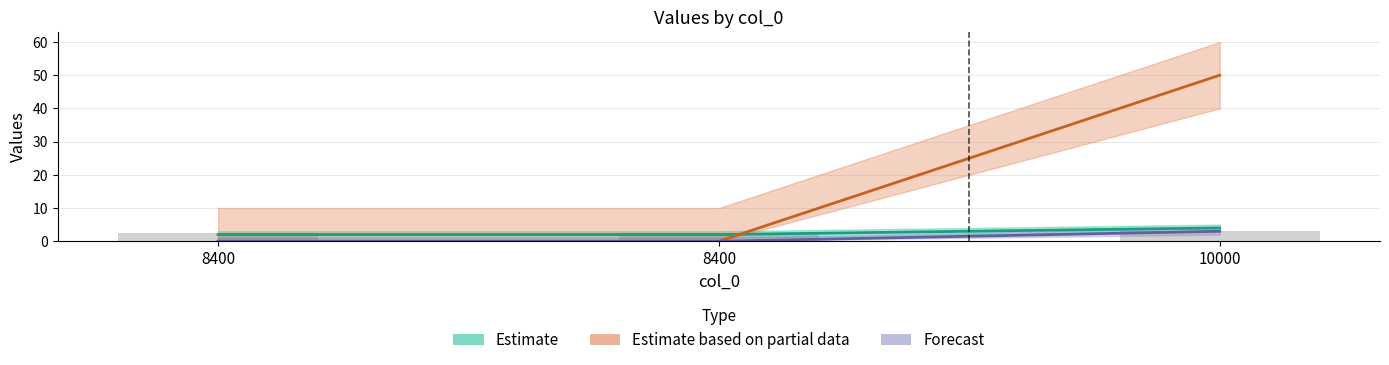

What is the sum of the Estimate based on partial data values at 10000 and 8400?

50